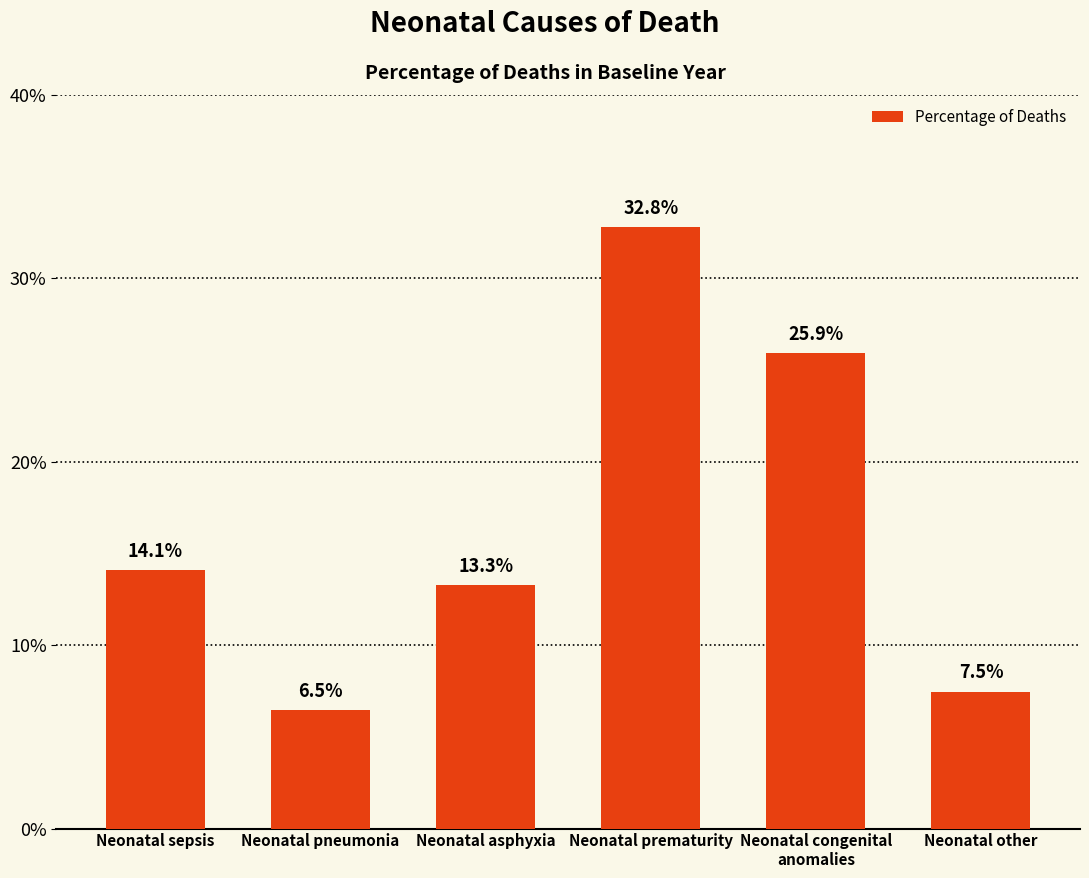

Are the bars horizontal?

No